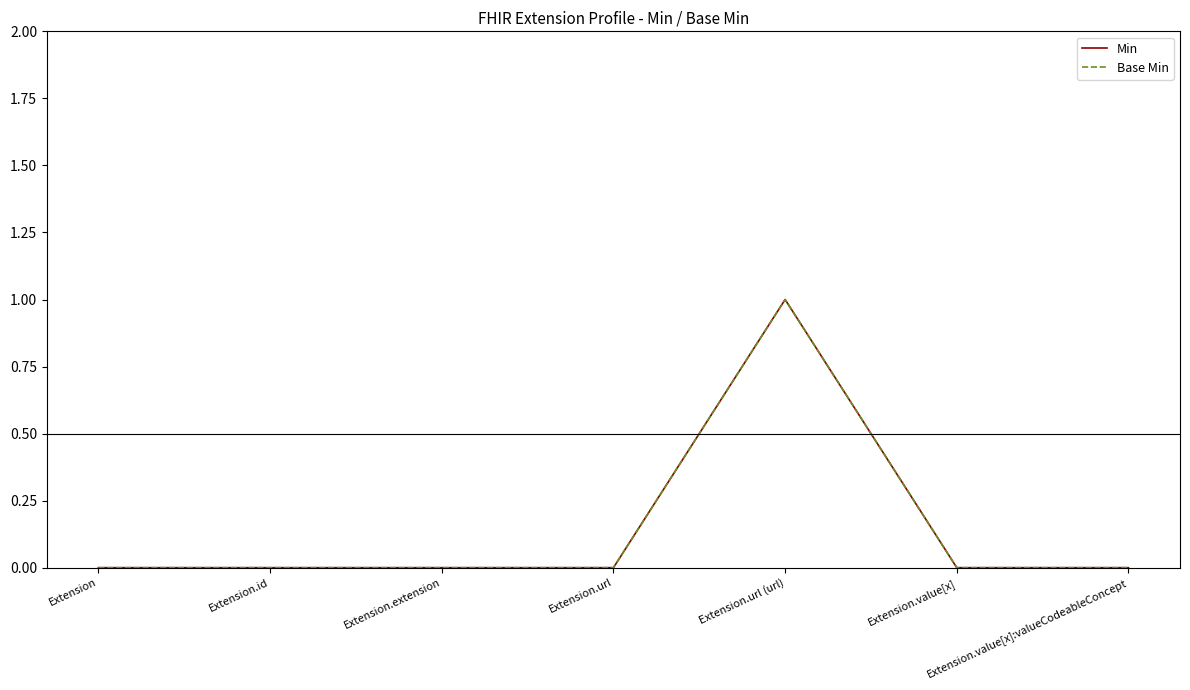

At which category is the sum across all series the highest?

Extension.url (url)